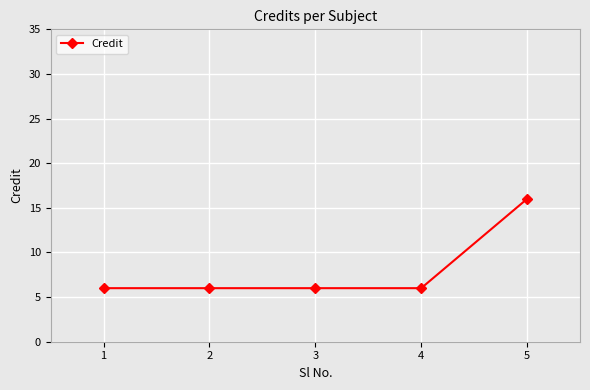

True or false: the data has more than 2 interior local peaks.

False